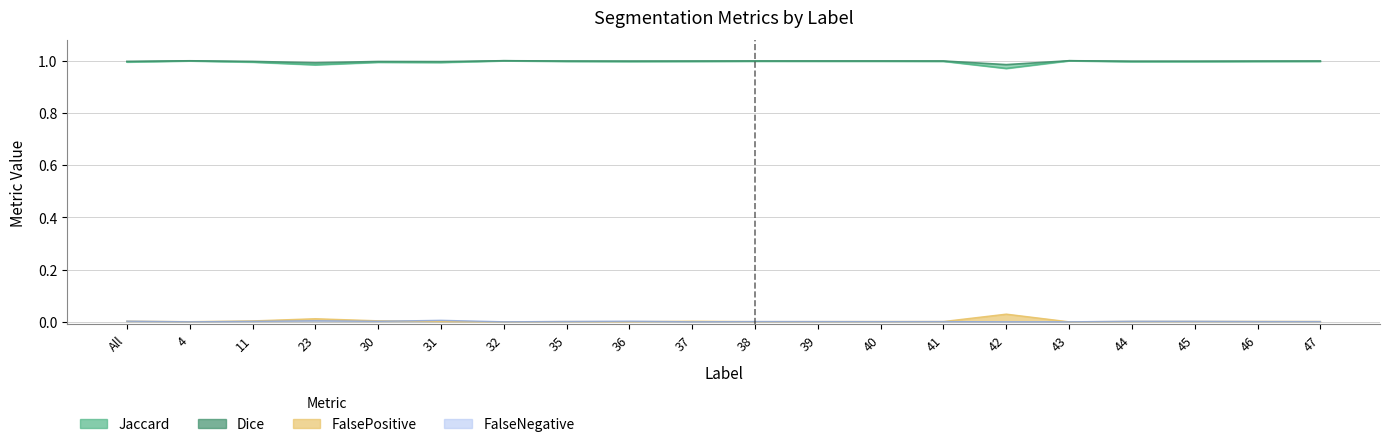

How many points are higher than both their immediate neighbors (excluding endpoints)?

6